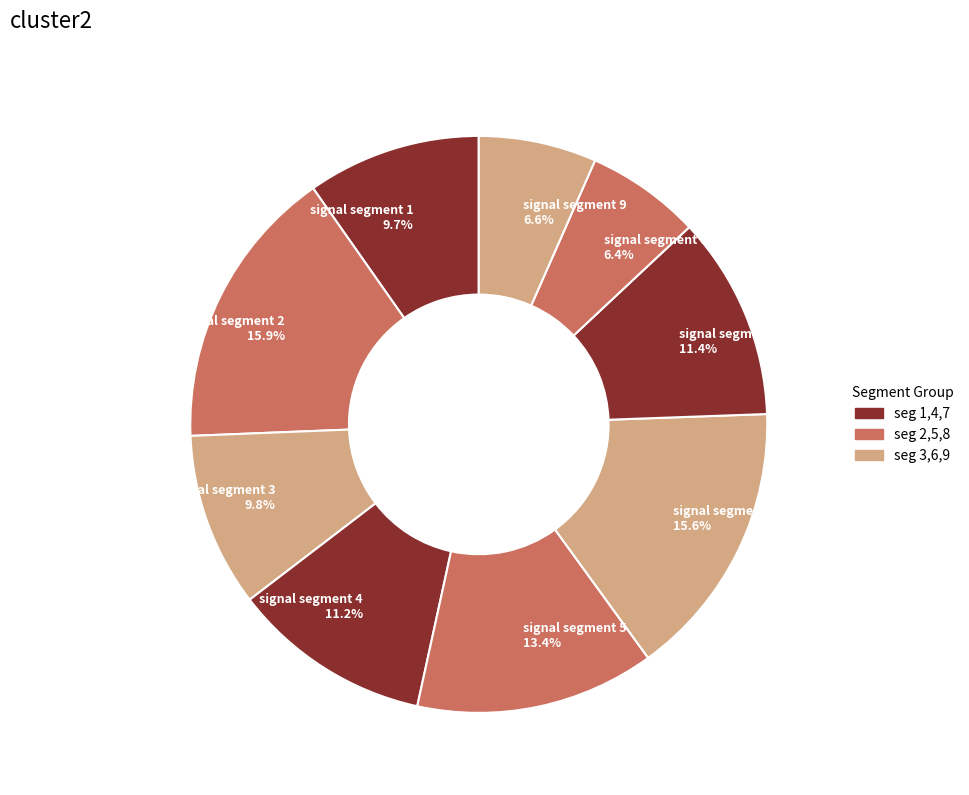

Does any single category account for the majority?

No